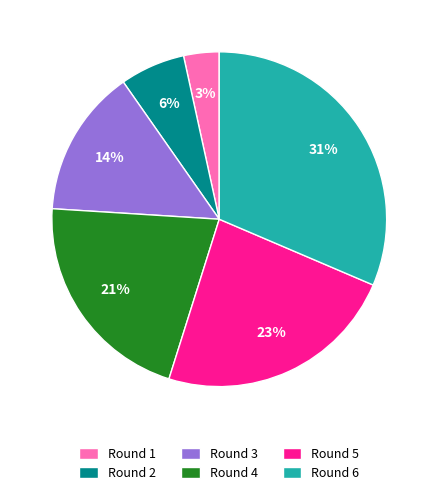

The Round 2 slice represents 19% of the pie. True or false?

False